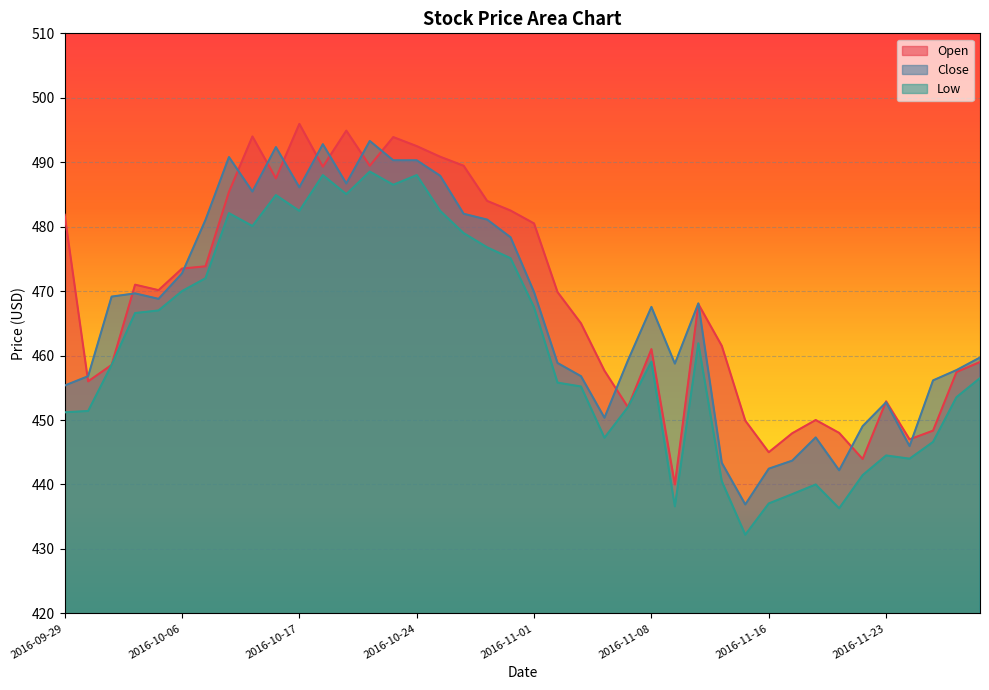

Which category has the lowest value across all series?

2016-11-15